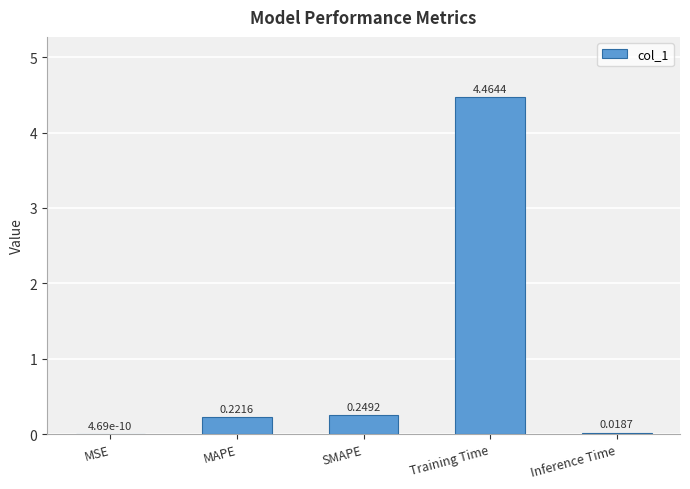

Which has a higher value, SMAPE or Training Time?

Training Time